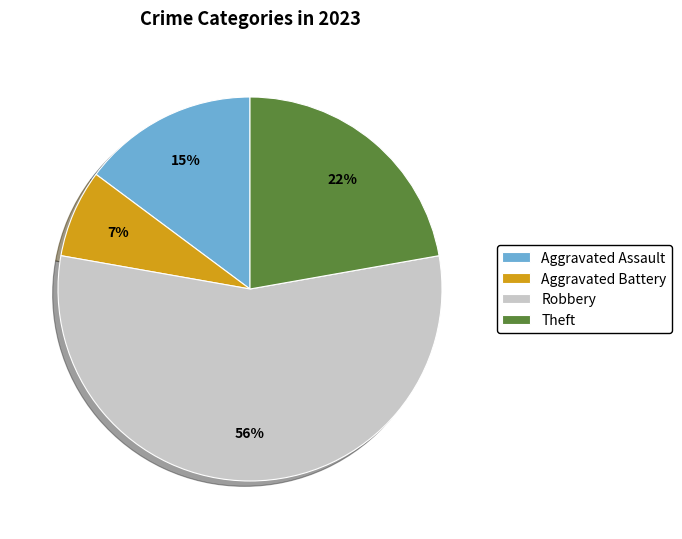

How many segments does this pie chart have?

4